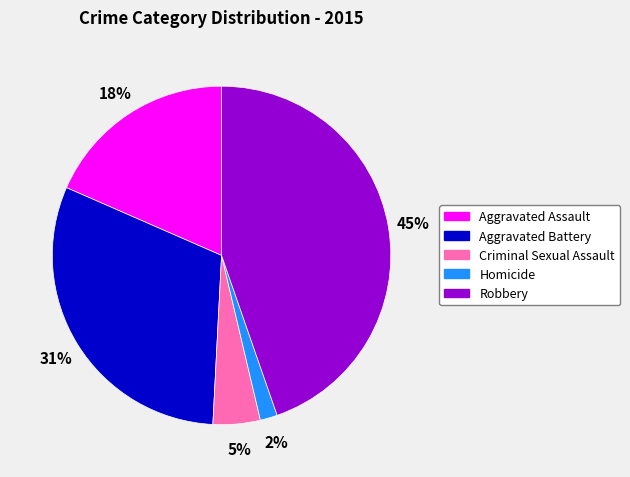

Is it true that Aggravated Battery is 25% of the pie?

False